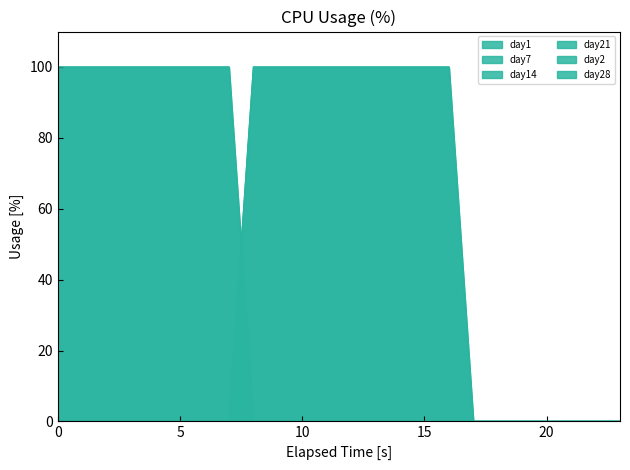

Count the day1 values in the range 0 to 100.

24